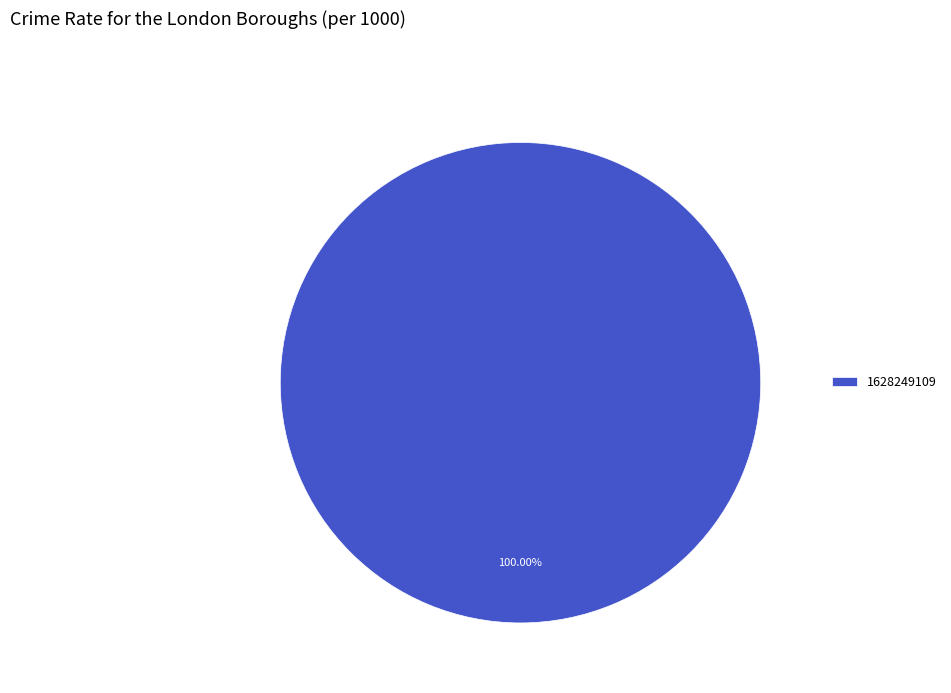

What is the majority slice?

1628249109